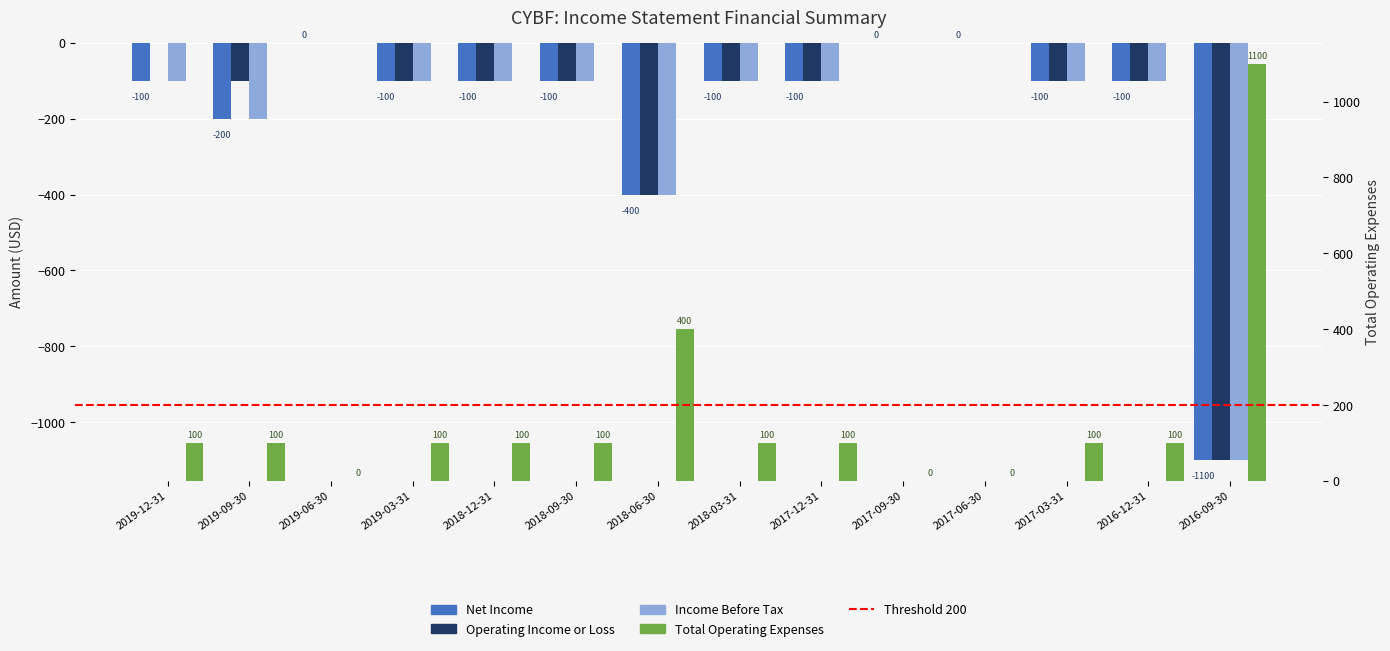

At which label does Operating Income or Loss first exceed -100?

2019-12-31